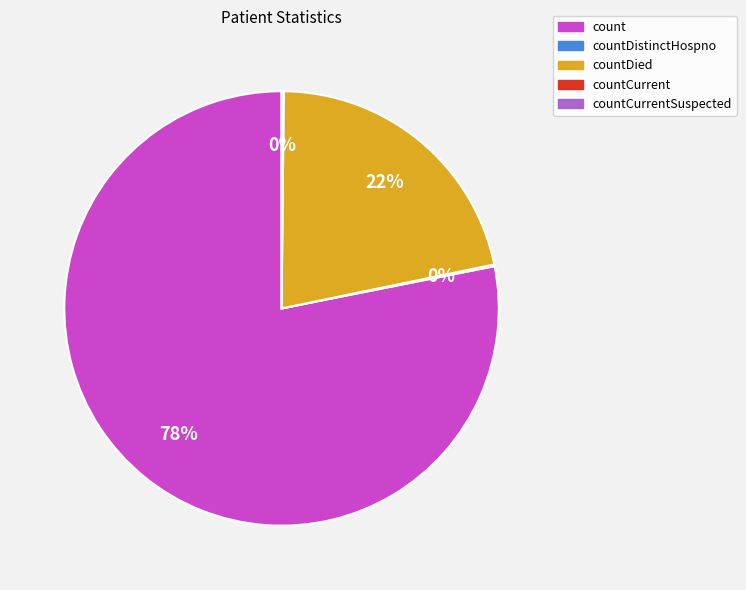

To the nearest percent, what is the average slice percentage?

25%